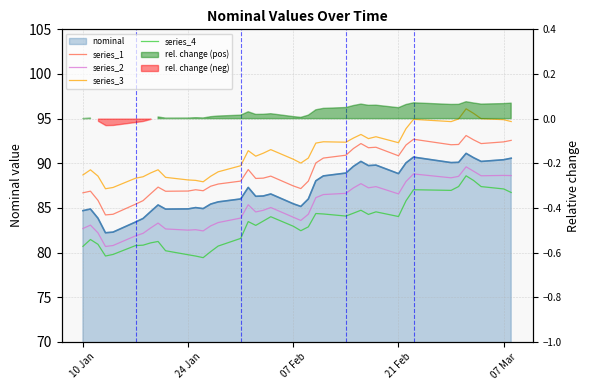

True or false: series_2 and series_1 intersect in this chart.

False